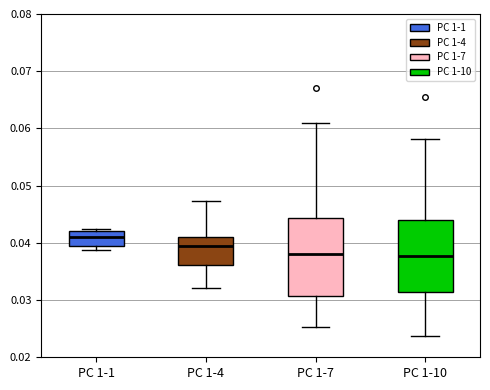

Reading left to right, read every box against the y-axis: the position of its median line, the range the box covers, and the ends of its whiskers. The values are not printed on the chart, so give them approximately, as read against the axis.

PC 1-1: median 0.041, box 0.039 to 0.042, whiskers 0.039 (just below the box's lower edge) to 0.042 (just above the box's upper edge)
PC 1-4: median 0.039, box 0.036 to 0.041, whiskers 0.032 to 0.047
PC 1-7: median 0.038, box 0.031 to 0.044, whiskers 0.025 to 0.061
PC 1-10: median 0.038, box 0.031 to 0.044, whiskers 0.024 to 0.058